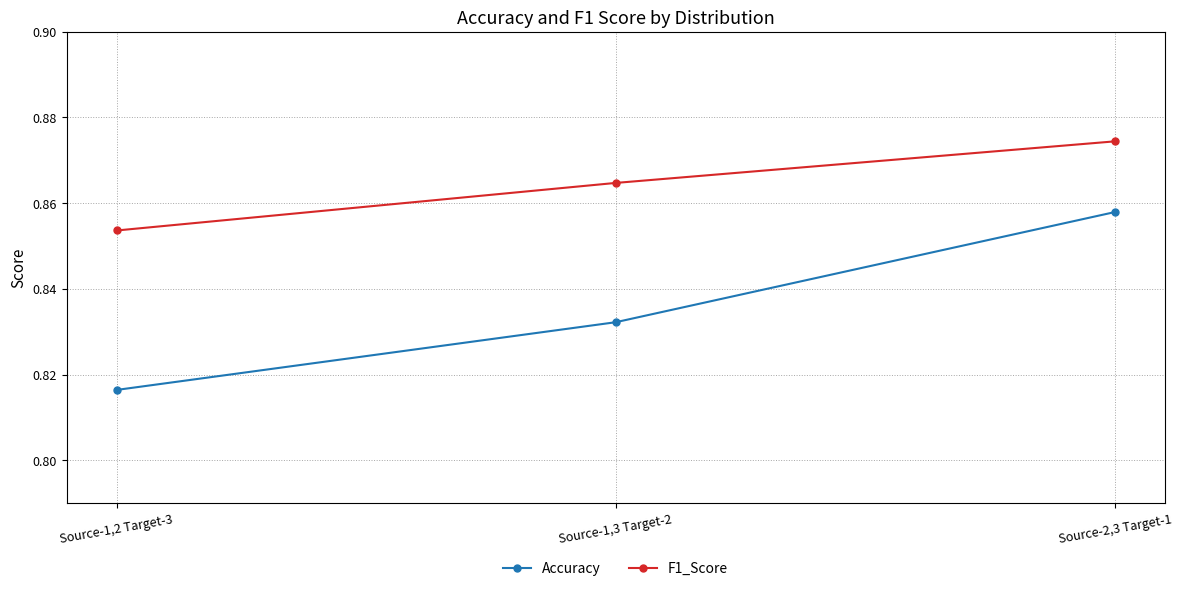

What is the label of the 2nd point from the left?

Source-1,3 Target-2